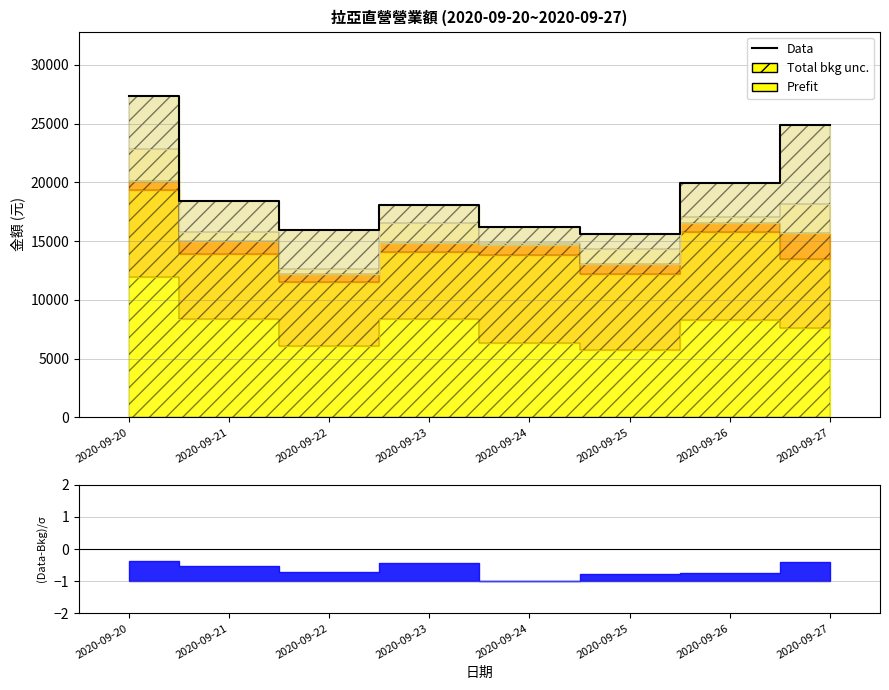

How many interior local peaks (higher than both neighbors) does the data have?

1